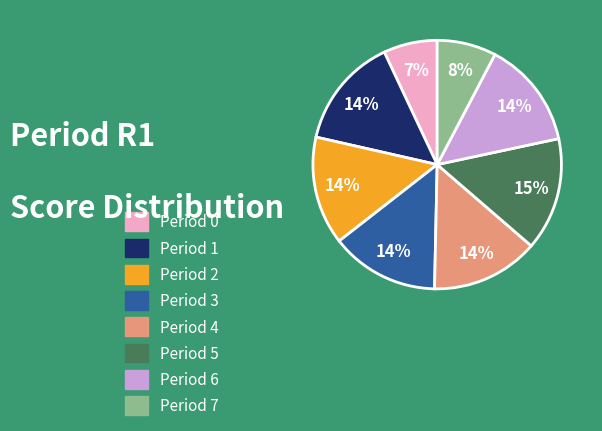

Count the number of slices in the pie.

8